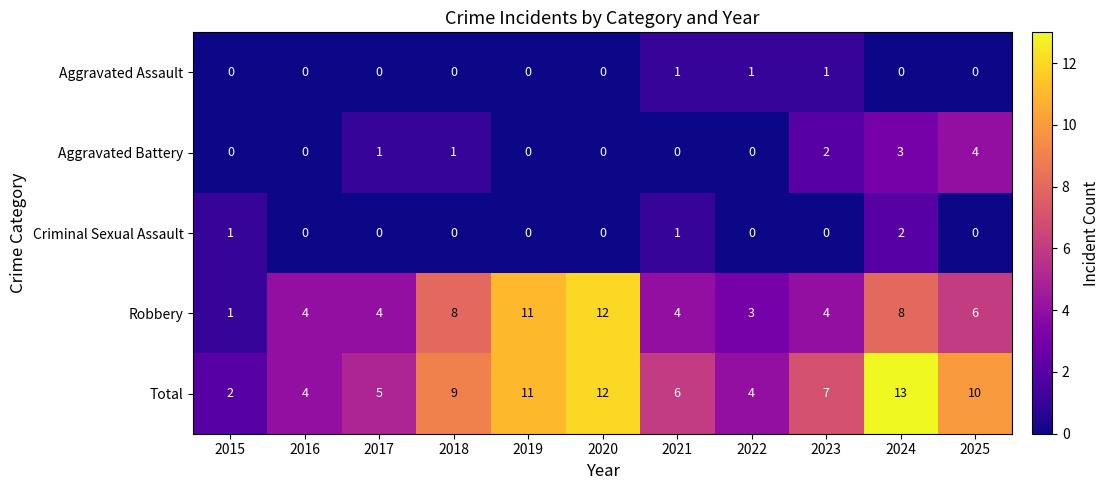

Which category has the highest value across all series?

2024